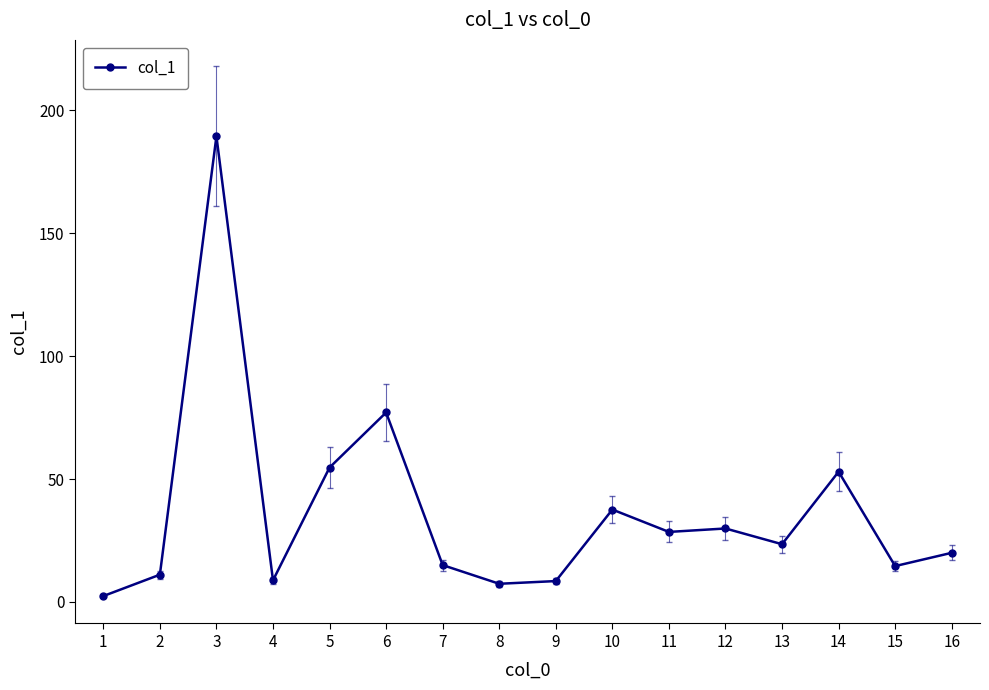

At which category does the chart reach its minimum across all series?

1